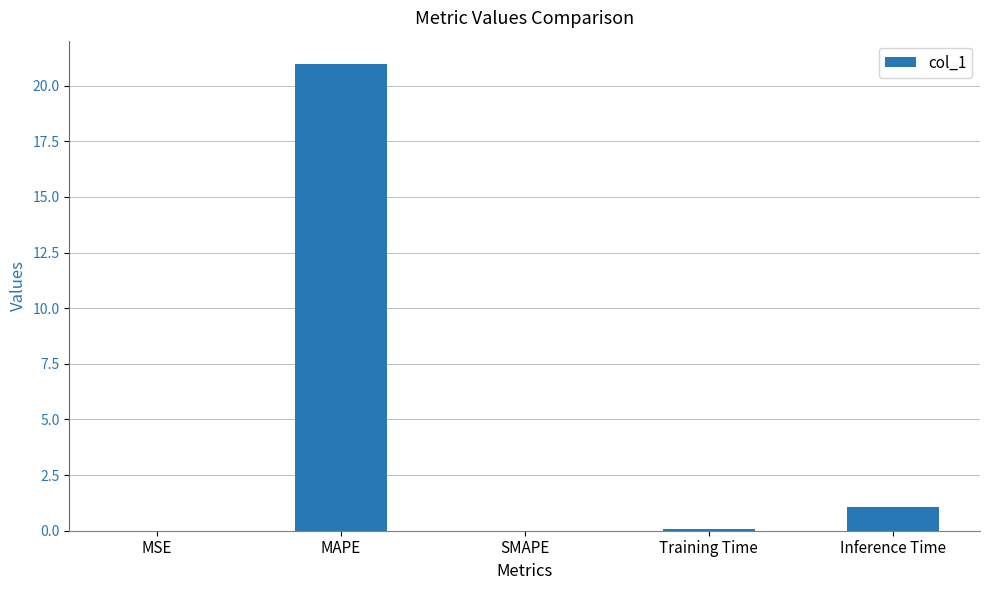

What is the change in value from MSE to MAPE?

+21.0